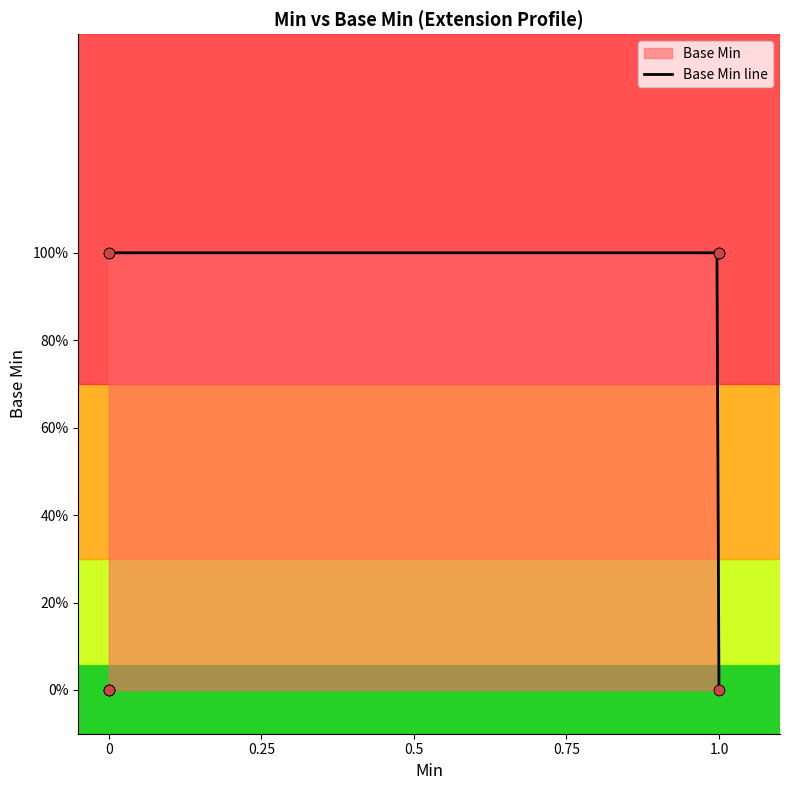

What is the change in value from 0 to 1?

+1